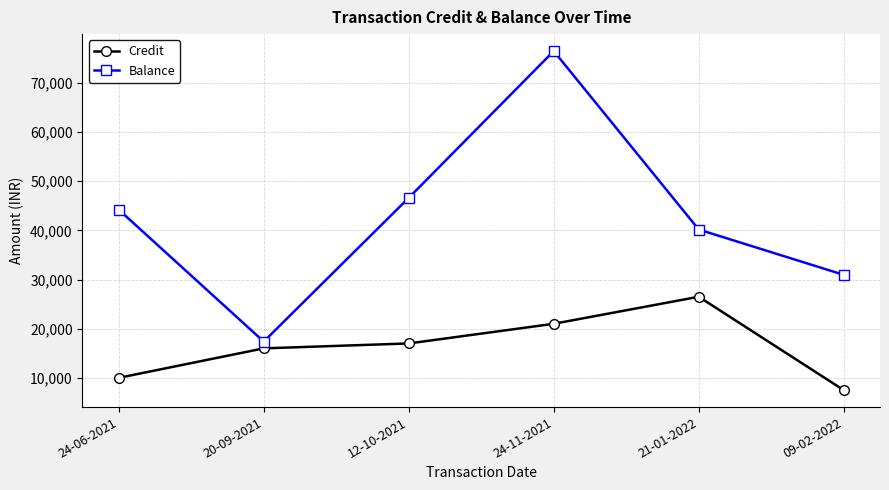

Reading left to right, extract all data points from this chart.

Credit: 24-06-2021=10000.0	20-09-2021=16000.0	12-10-2021=17000.0	24-11-2021=21000.0	21-01-2022=26500.0	09-02-2022=7500.0
Balance: 24-06-2021=44220.8	20-09-2021=17380.9	12-10-2021=46620.2	24-11-2021=76489.9	21-01-2022=40177.4	09-02-2022=30958.5